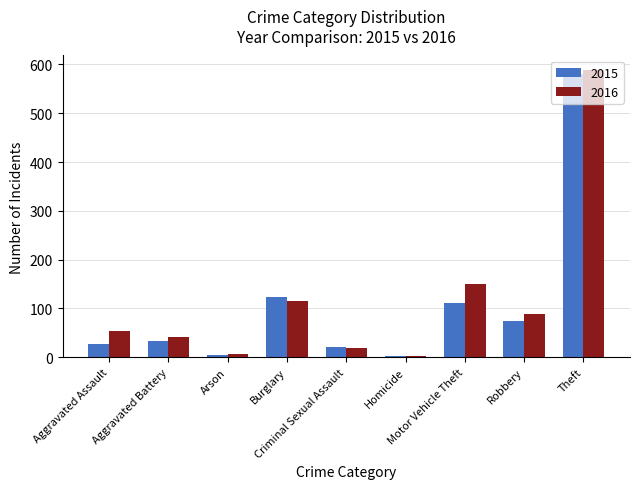

What is the sum of the 2015 values at Motor Vehicle Theft and Robbery?

185